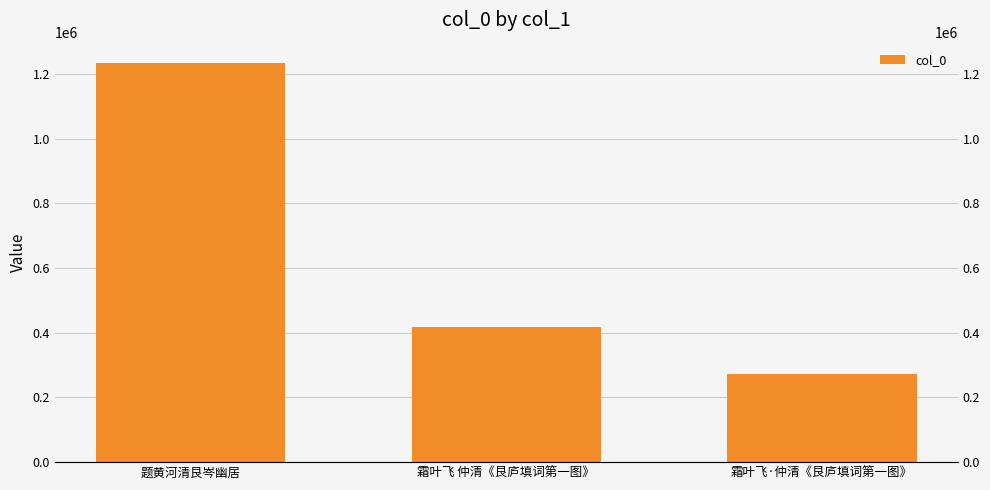

Reading left to right, transcribe all the data shown in this chart.

1234669	416347	271383